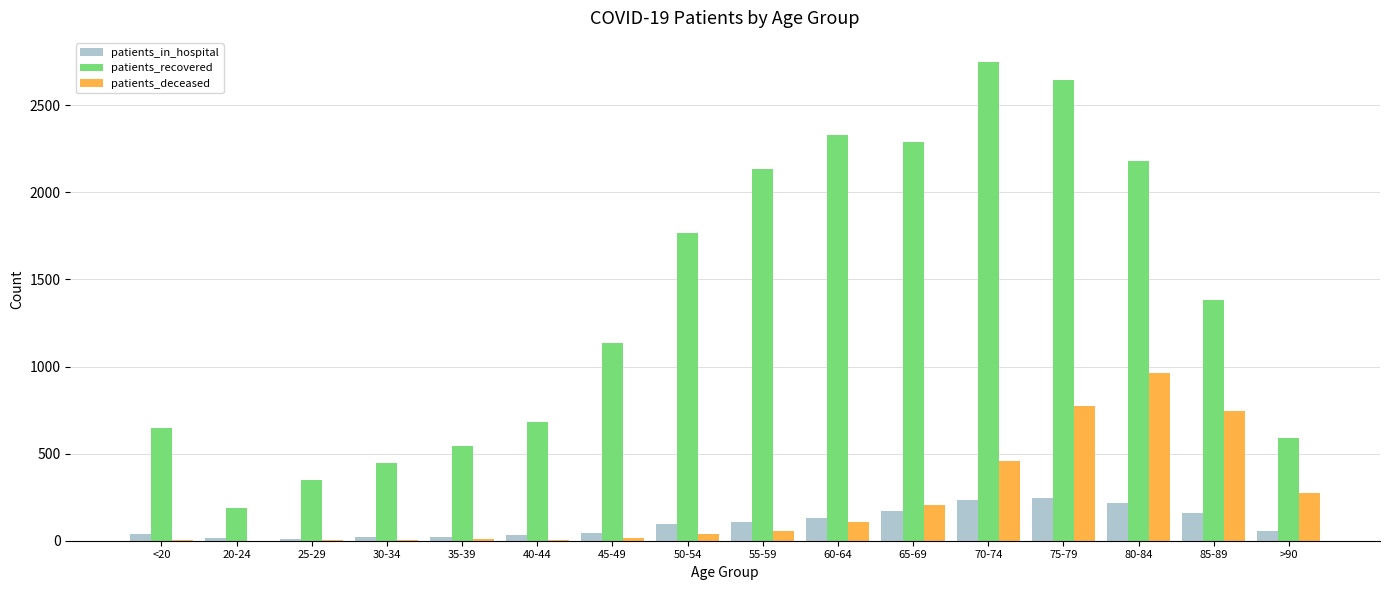

True or false: patients_recovered has a value of 2331 at 85-89.

False